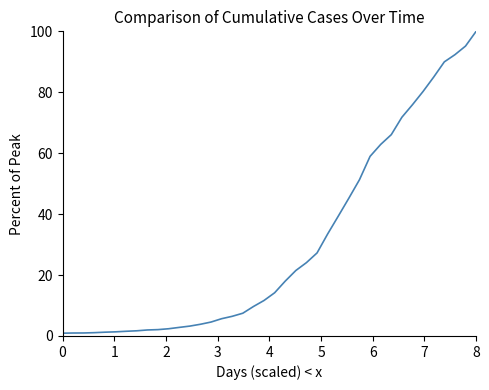

What is the maximum value shown in the chart?

100.0